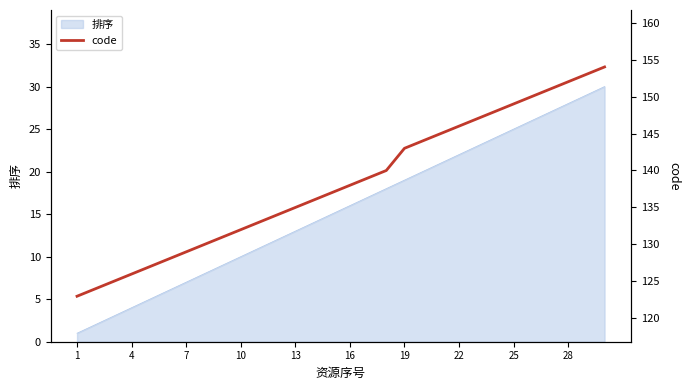

The value of 排序 at 1 is 1. True or false?

True